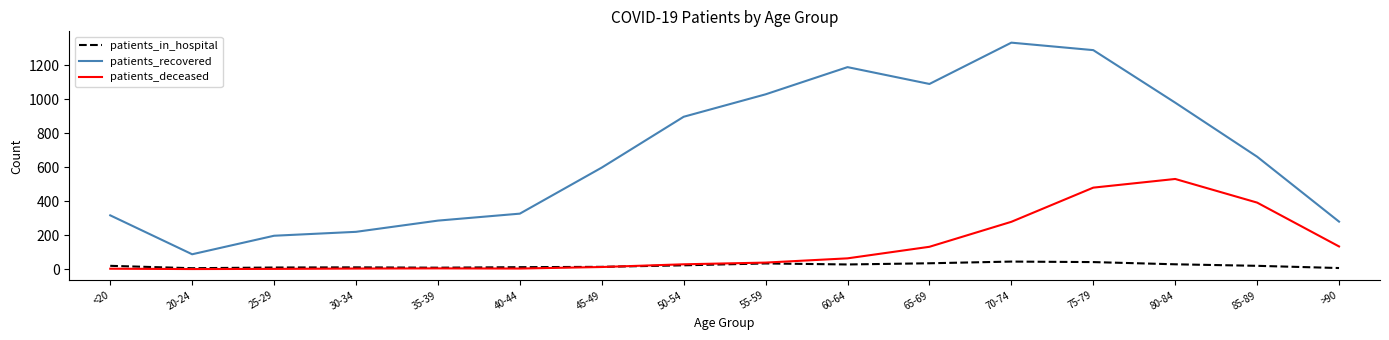

Read the patients_in_hospital value at 85-89.

19